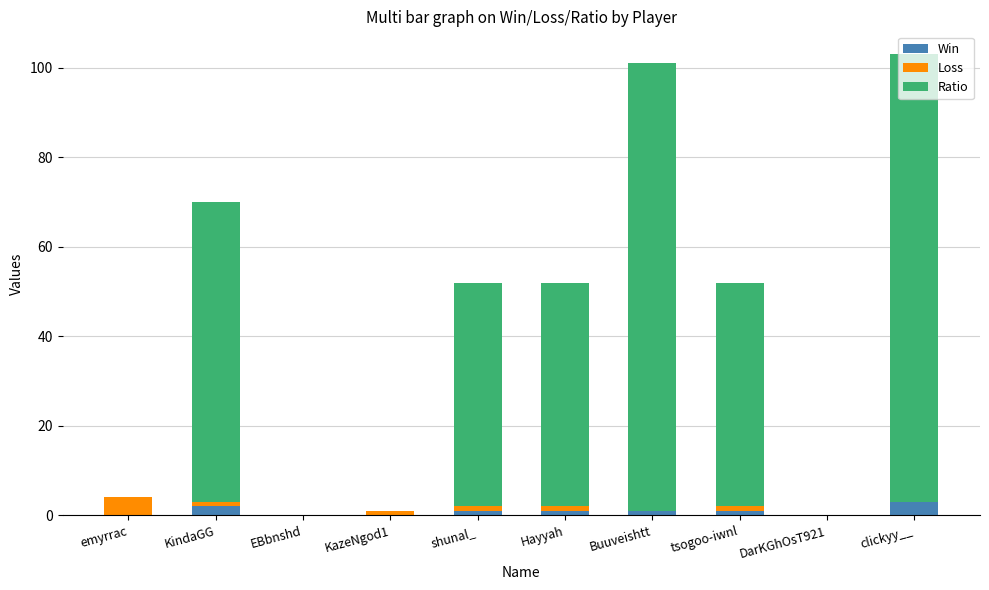

How many categories are shown in the chart?

10